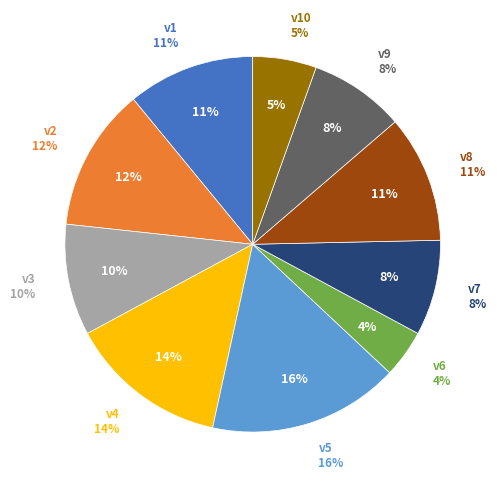

How many segments does this pie chart have?

10